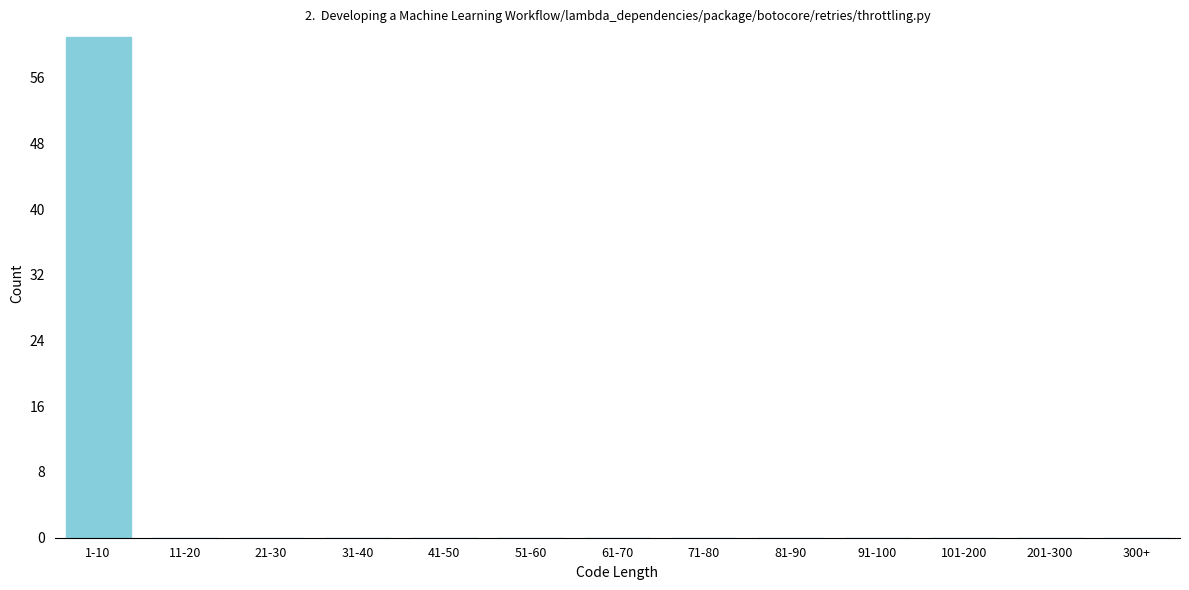

Reading left to right, what are all the values shown in this chart?

1-10=61	11-20=0	21-30=0	31-40=0	41-50=0	51-60=0	61-70=0	71-80=0	81-90=0	91-100=0	101-200=0	201-300=0	300+=0